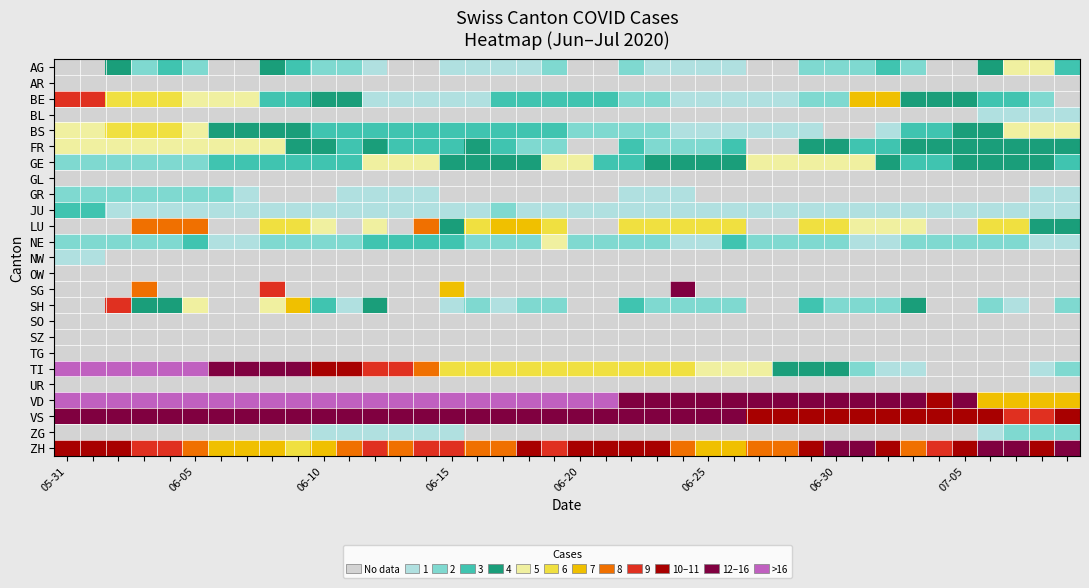

Reading left to right, what are all the values shown in this chart?

AG: -1	-1	4	2	3	2	-1	-1	4	3	2	2	1	-1	-1	1	1	1	1	2	-1	-1	2	1	1	1	1	-1	-1	2	2	2	3	2	-1	-1	4	5	5	3
AR: -1	-1	-1	-1	-1	-1	-1	-1	-1	-1	-1	-1	-1	-1	-1	-1	-1	-1	-1	-1	-1	-1	-1	-1	-1	-1	-1	-1	-1	-1	-1	-1	-1	-1	-1	-1	-1	-1	-1	-1
BE: 9	9	6	6	6	5	5	5	3	3	4	4	1	1	1	1	1	3	3	3	3	3	2	2	1	1	1	1	1	2	2	7	7	4	4	4	3	3	2	-1
BL: 0	0	0	0	0	0	0	0	0	0	0	0	0	0	0	0	0	0	0	0	0	0	0	0	0	0	0	0	0	0	0	0	0	0	0	0	1	1	1	1
BS: 5	5	6	6	6	5	4	4	4	4	3	3	3	3	3	3	3	3	3	3	2	2	2	2	1	1	1	1	1	1	0	0	1	3	3	4	4	5	5	5
FR: 5	5	5	5	5	5	5	5	5	4	4	3	4	3	3	3	4	3	2	2	0	0	3	2	2	2	3	0	0	4	4	3	3	4	4	4	4	4	4	4
GE: 2	2	2	2	2	2	3	3	3	3	3	3	5	5	5	4	4	4	4	5	5	3	3	4	4	4	4	5	5	5	5	5	4	3	3	4	4	4	4	3
GL: -1	-1	0	0	0	0	-1	-1	0	0	0	0	0	-1	-1	0	0	0	0	0	-1	-1	0	0	0	0	0	-1	-1	0	0	0	0	0	-1	-1	0	0	0	0
GR: 2	2	2	2	2	2	2	1	0	0	0	1	1	1	1	0	0	0	0	0	0	0	1	1	1	0	0	0	0	0	0	0	0	0	0	0	0	0	1	1
JU: 3	3	1	1	1	1	1	1	1	1	1	1	1	1	1	1	1	2	1	1	1	1	1	1	1	1	1	1	1	1	1	1	1	1	1	1	1	1	1	1
LU: -1	-1	-1	8	8	8	-1	-1	6	6	5	-1	5	-1	8	4	6	7	7	6	-1	-1	6	6	6	6	6	-1	-1	6	6	5	5	5	-1	-1	6	6	4	4
NE: 2	2	2	2	2	3	1	1	2	2	2	2	3	3	3	3	2	2	2	5	2	2	2	2	1	1	3	2	2	2	2	1	1	2	2	2	2	2	1	1
NW: 1	1	0	0	0	0	0	0	0	0	0	0	0	0	0	0	0	0	0	0	0	0	0	0	0	0	0	0	0	0	0	0	0	0	0	0	0	0	0	0
OW: 0	0	0	0	0	0	0	0	0	0	0	0	0	0	0	0	0	0	0	0	0	0	0	0	0	0	0	0	0	0	0	0	0	0	0	0	0	0	0	0
SG: -1	-1	-1	8	-1	-1	-1	-1	9	-1	-1	-1	-1	-1	-1	7	-1	-1	-1	-1	-1	-1	-1	-1	12	-1	-1	-1	-1	-1	-1	-1	-1	-1	-1	-1	-1	-1	-1	-1
SH: -1	-1	9	4	4	5	-1	-1	5	7	3	1	4	-1	-1	1	2	1	2	2	-1	-1	3	2	2	2	2	-1	-1	3	2	2	2	4	-1	-1	2	1	0	2
SO: -1	-1	-1	-1	-1	-1	-1	-1	-1	-1	-1	-1	-1	-1	-1	-1	-1	-1	-1	-1	-1	-1	-1	-1	-1	-1	-1	-1	-1	-1	-1	-1	-1	-1	-1	-1	-1	-1	-1	-1
SZ: -1	-1	-1	-1	-1	-1	-1	-1	-1	-1	-1	-1	-1	-1	-1	-1	-1	-1	-1	-1	-1	-1	-1	-1	-1	-1	-1	-1	-1	-1	-1	-1	-1	-1	-1	-1	-1	-1	-1	-1
TG: -1	-1	-1	-1	-1	-1	-1	-1	-1	-1	-1	-1	-1	-1	-1	-1	-1	-1	-1	-1	-1	-1	-1	-1	-1	-1	-1	-1	-1	-1	-1	-1	-1	-1	-1	-1	-1	-1	-1	-1
TI: 30	28	26	20	18	17	15	14	13	12	10	10	9	9	8	6	6	6	6	6	6	6	6	6	6	5	5	5	4	4	4	2	1	1	0	0	0	0	1	2
UR: 0	0	-1	-1	-1	-1	-1	-1	-1	-1	-1	-1	-1	-1	-1	-1	-1	-1	-1	-1	-1	-1	-1	-1	-1	-1	0	-1	-1	0	0	0	0	-1	-1	0	-1	0	-1	0
VD: 25	24	27	27	27	28	24	24	25	24	23	23	24	23	23	23	20	18	17	19	19	20	16	14	13	12	13	13	13	14	13	12	13	12	11	13	7	7	7	7
VS: 16	16	16	15	16	16	16	16	16	16	16	16	16	14	14	14	13	14	13	13	14	15	14	14	14	12	12	11	11	10	11	10	11	11	10	10	11	9	9	11
ZG: 0	0	0	0	0	0	0	0	0	0	1	1	1	1	1	1	0	0	0	0	0	0	0	0	0	0	0	0	0	0	0	0	0	0	0	0	1	2	2	2
ZH: 11	11	11	9	9	8	7	7	7	6	7	8	9	8	9	9	8	8	10	9	10	10	11	10	8	7	7	8	8	10	12	13	10	8	9	11	12	13	11	12